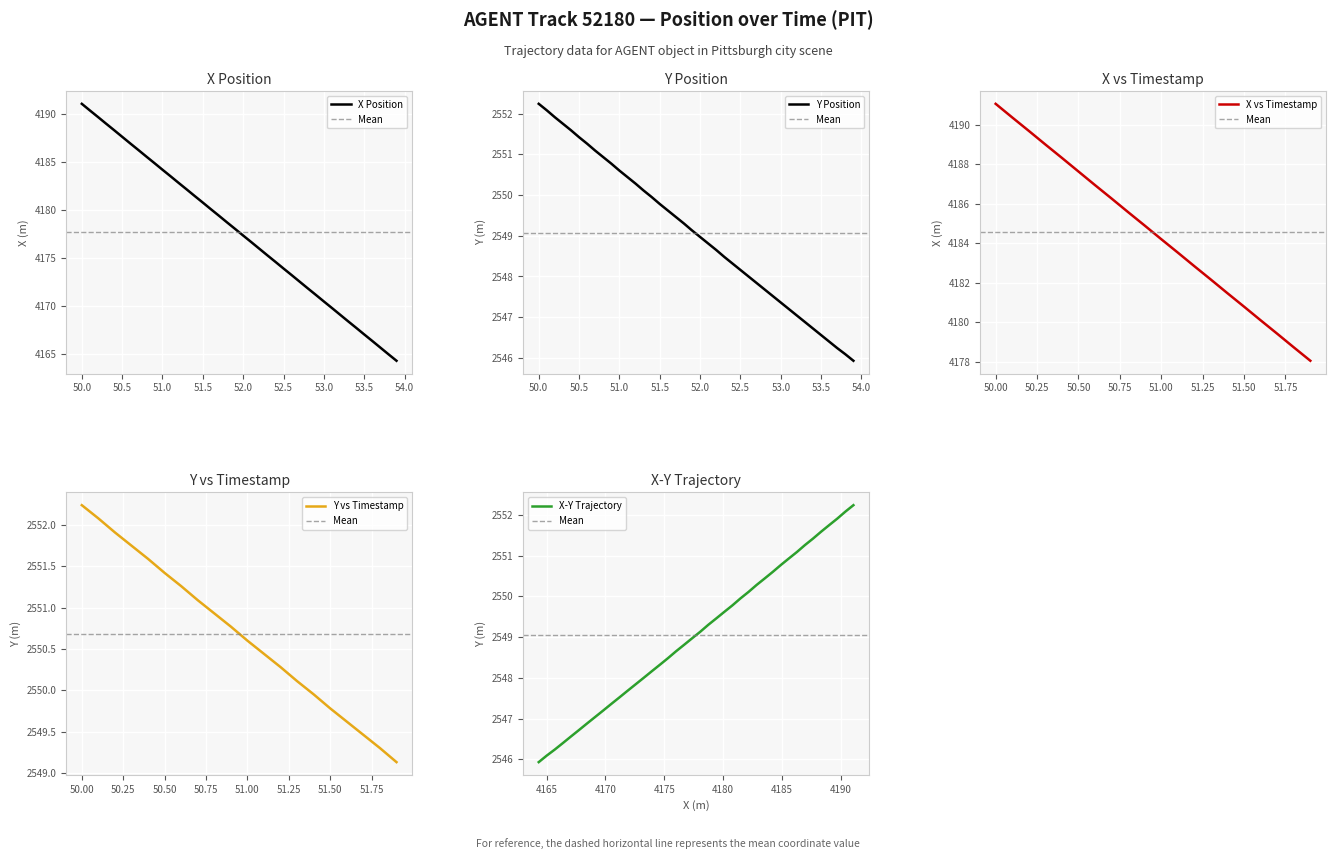

True or false: X has a value of 7420.7 at 52.5.

False